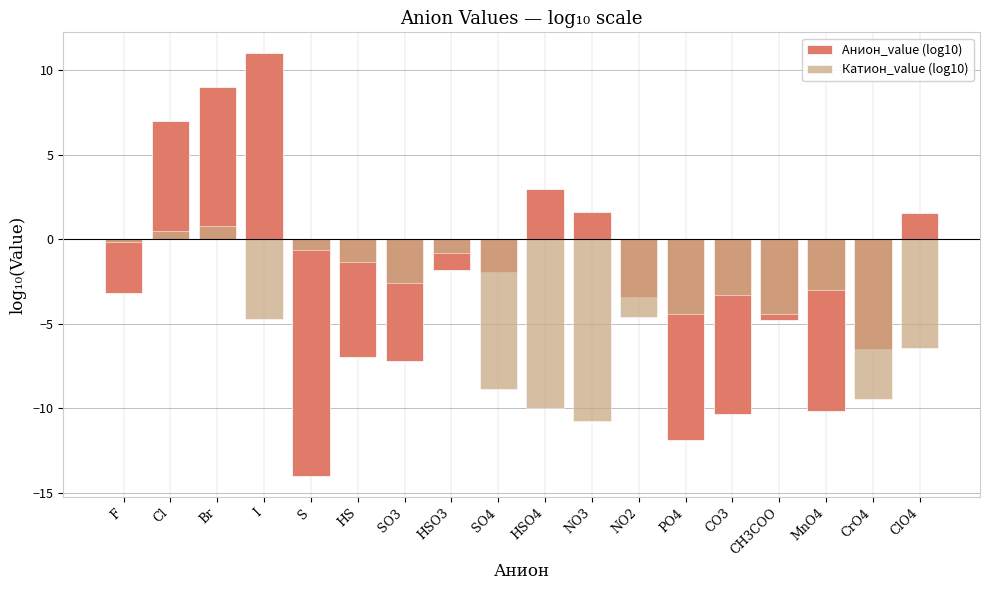

Which series has the largest range (max minus min)?

Анион_value (log10)